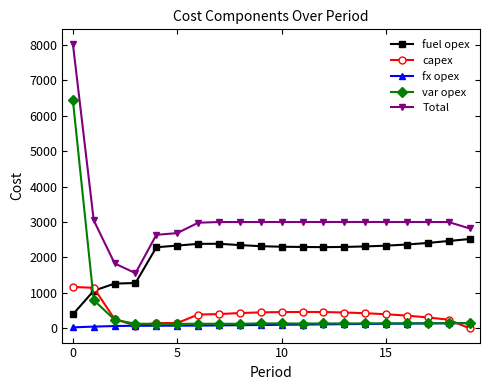

Which series has the largest total across all categories?

Total